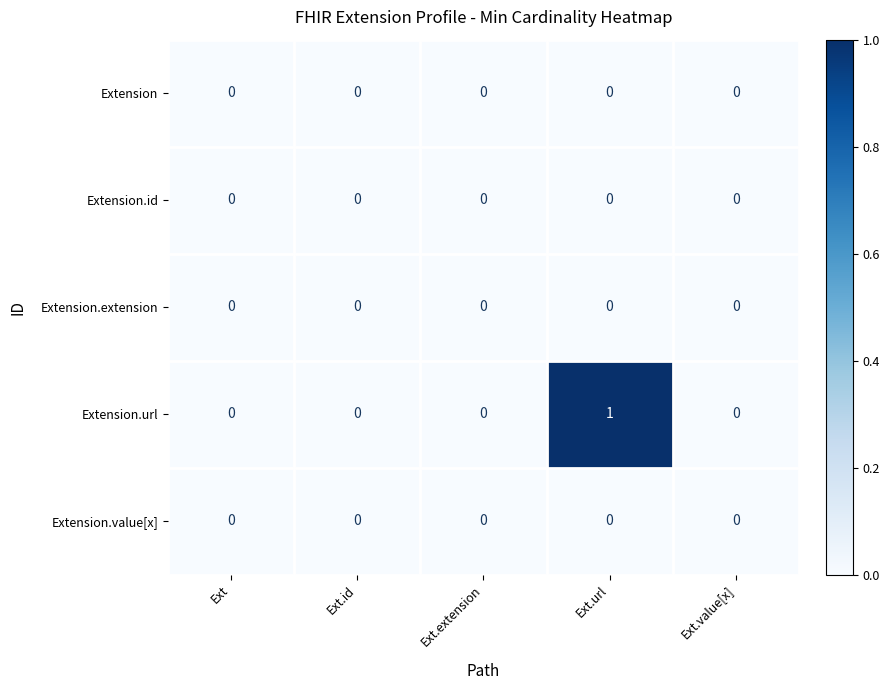

Which series has the largest total across all categories?

Extension.url